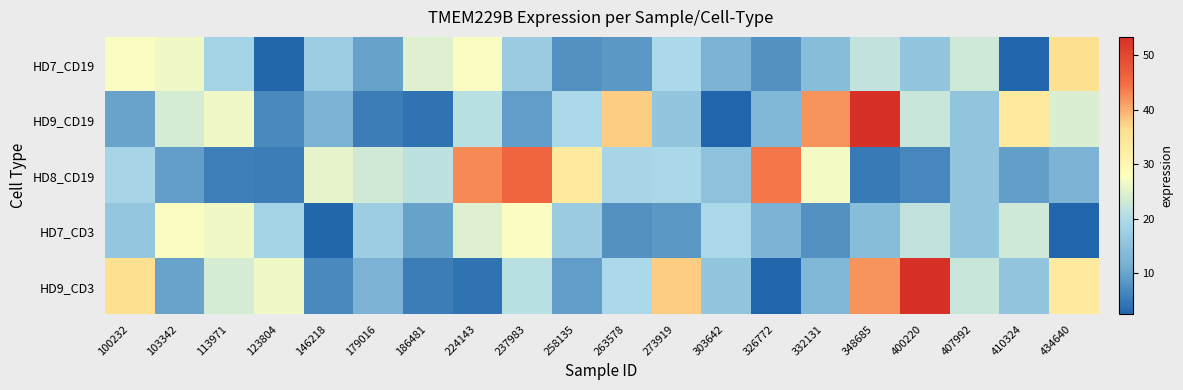

What is the spread (max minus min) of values at 186481?

20.4